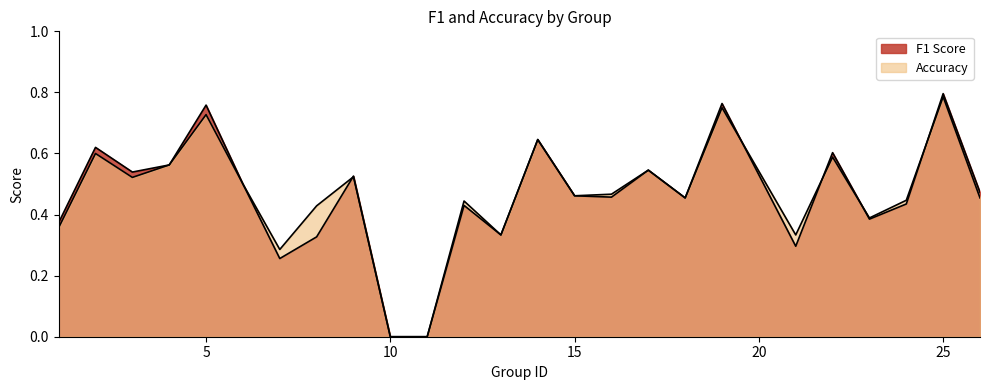

How many distinct data groups are displayed?

2